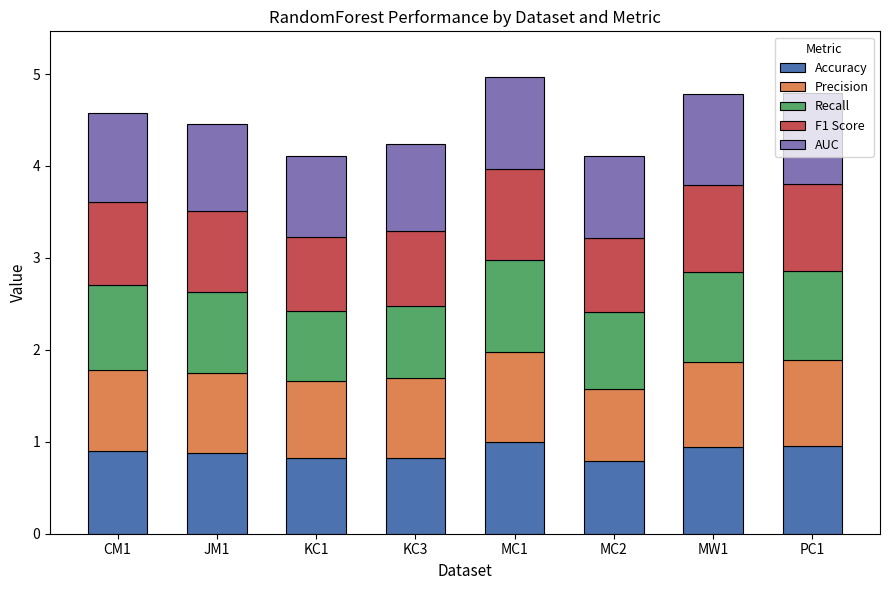

What is the total value across all series at CM1?

4.6